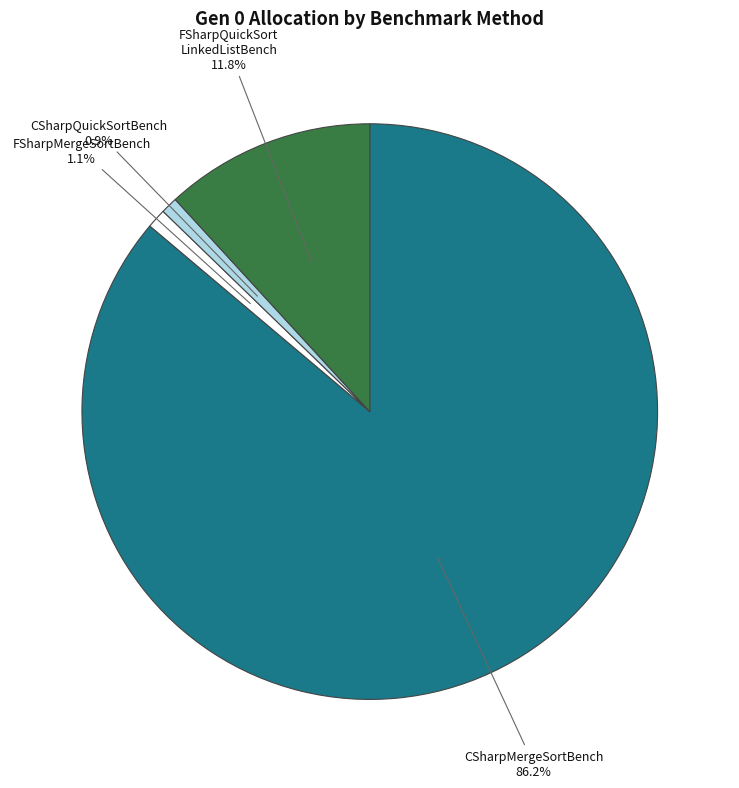

To the nearest percent, what is the average slice percentage?

25%